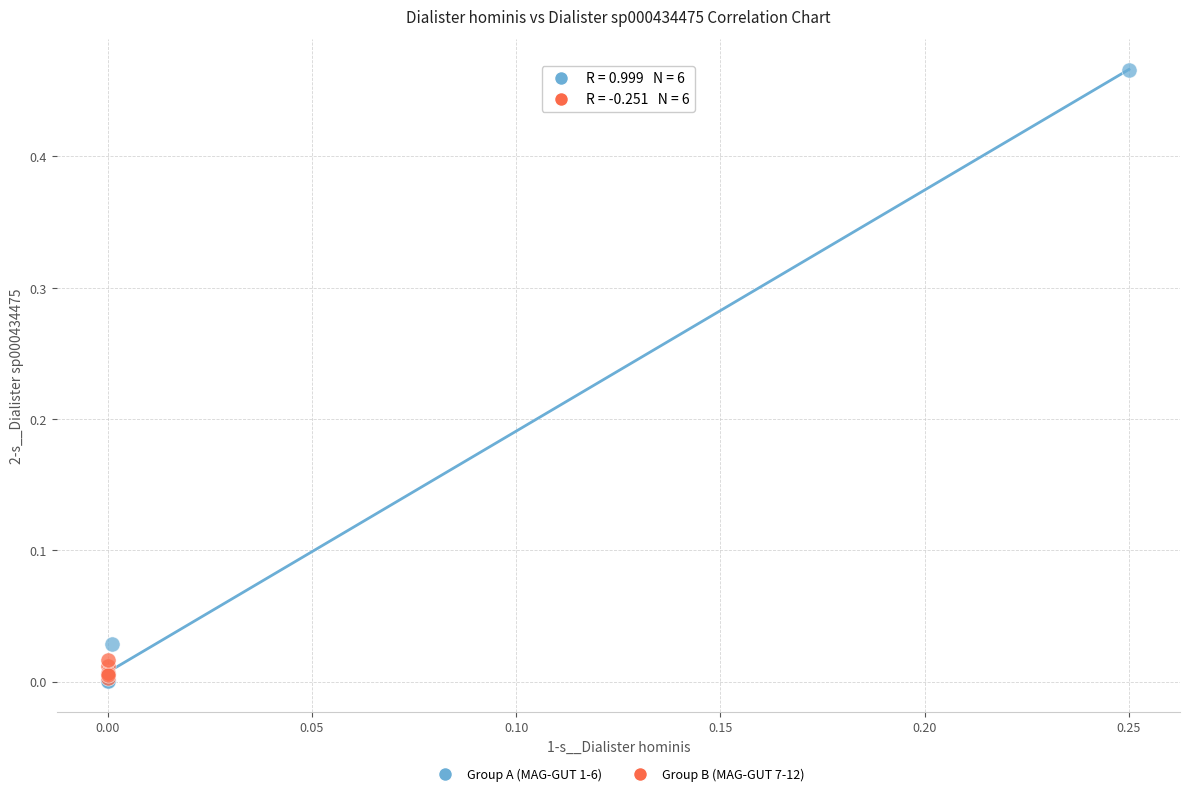

Which series reaches the maximum Y coordinate?

Group A (MAG-GUT 1-6)